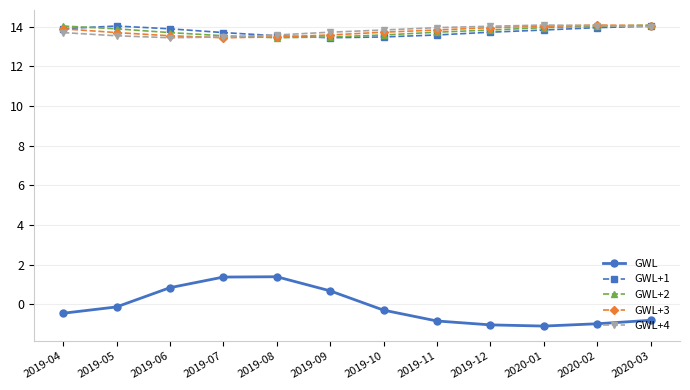

What is the label of the 8th point from the right?

2019-08